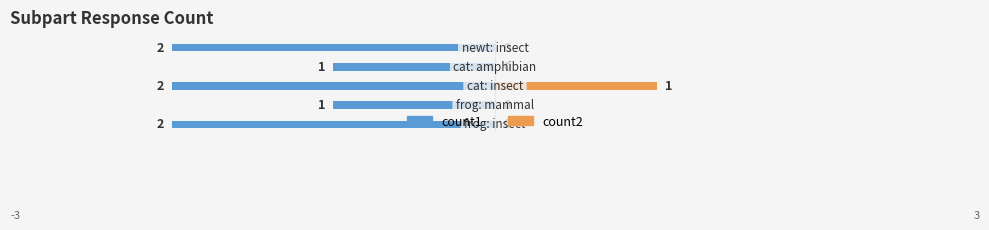

What are all the series names shown in the legend?

count1, count2